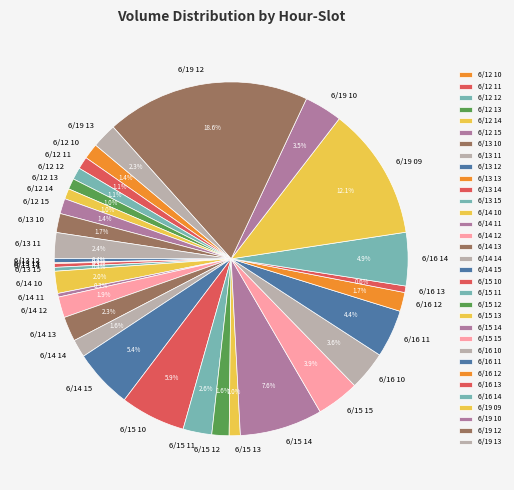

Between 6/15 15 and 6/19 12, which is larger?

6/19 12